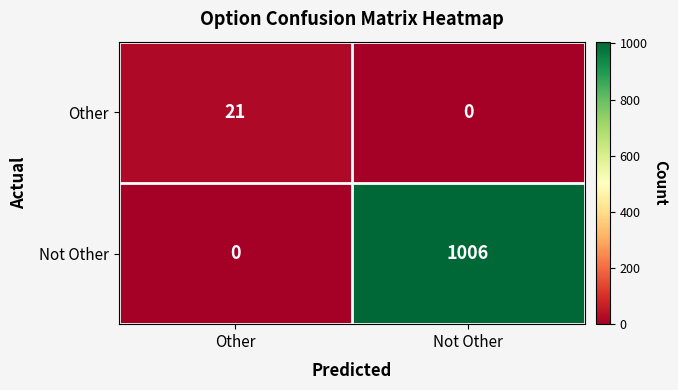

What is the greatest value displayed?

1006